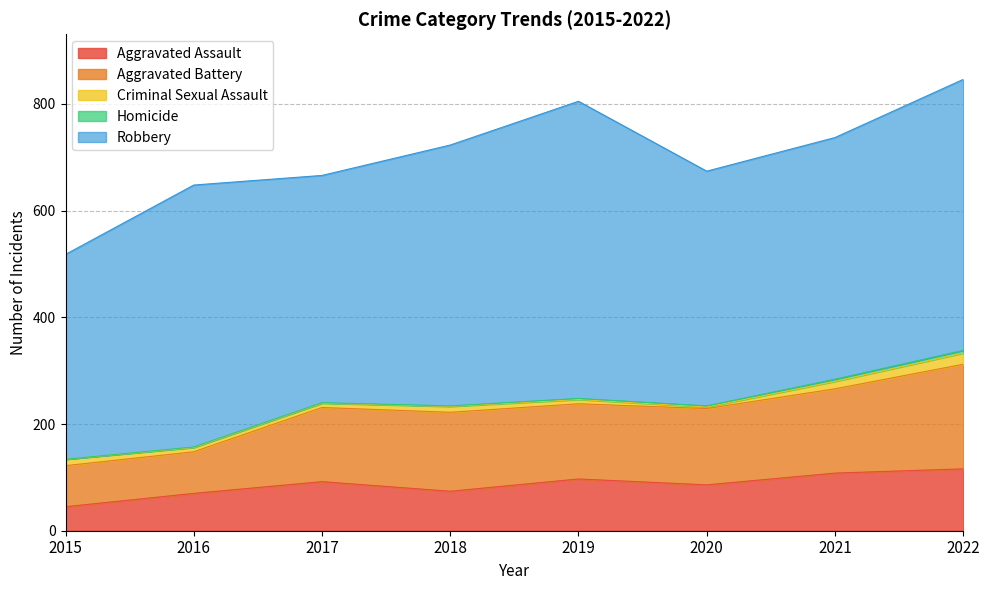

Where is the first local minimum for Aggravated Assault?

2018